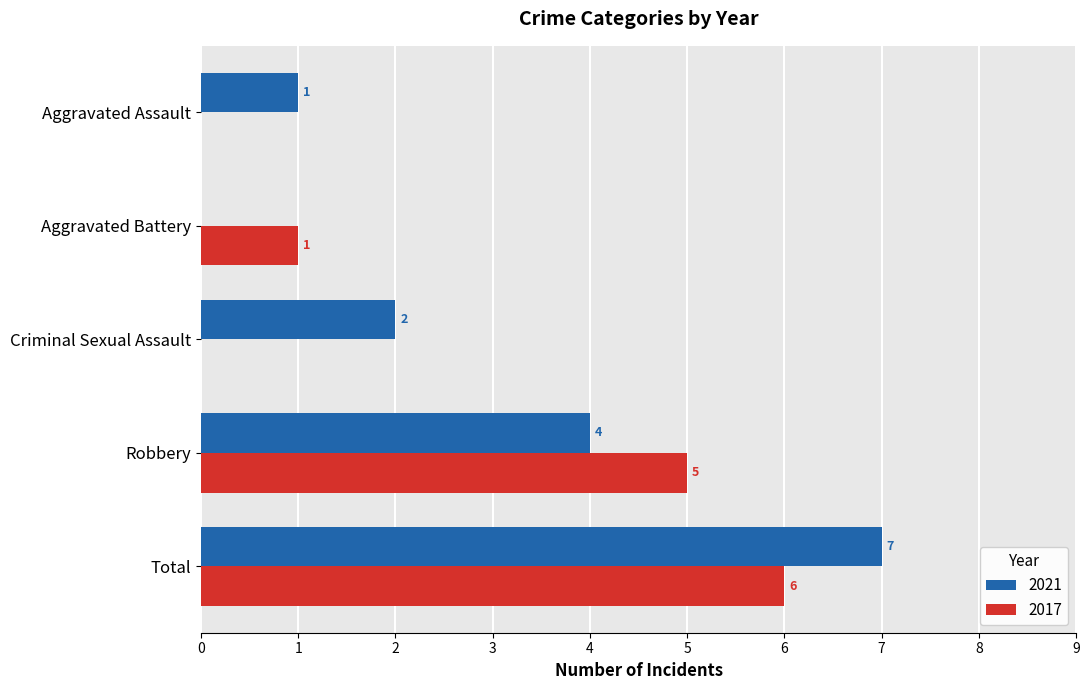

At which label is 2017 closest to 3?

Aggravated Battery